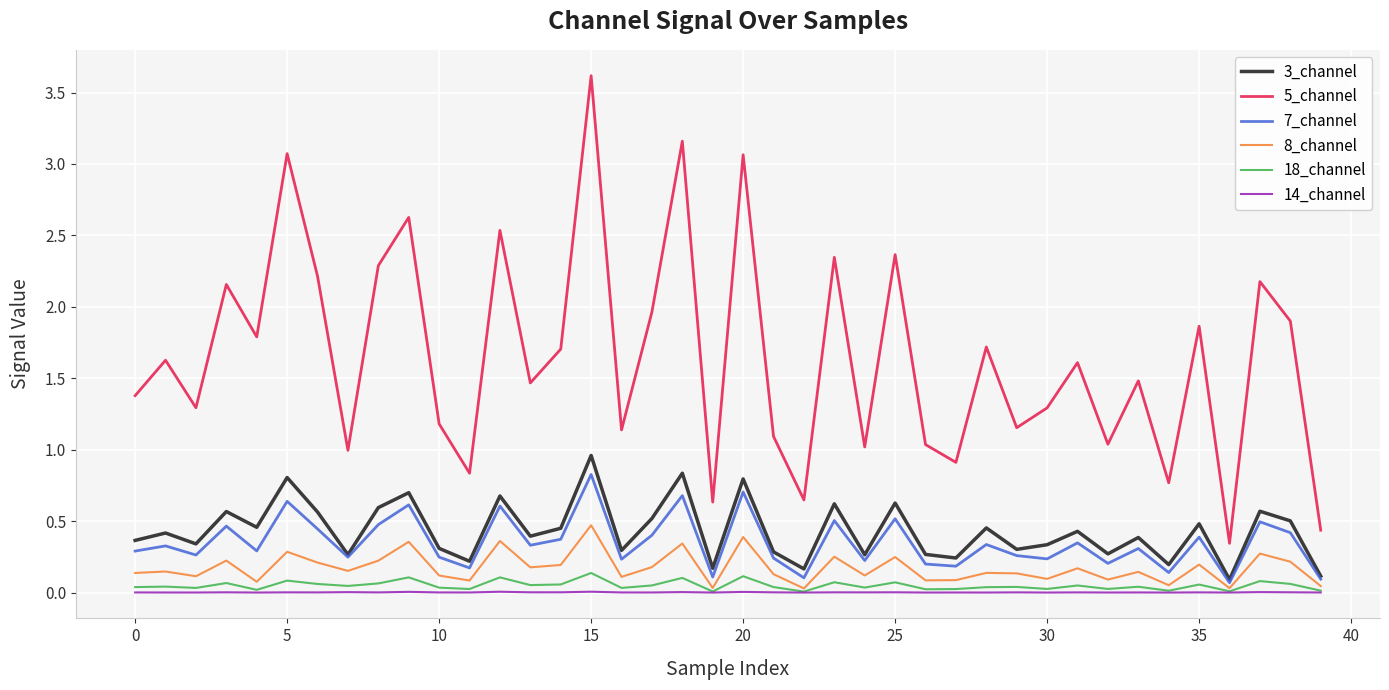

True or false: 3_channel and 18_channel cross at least once.

False